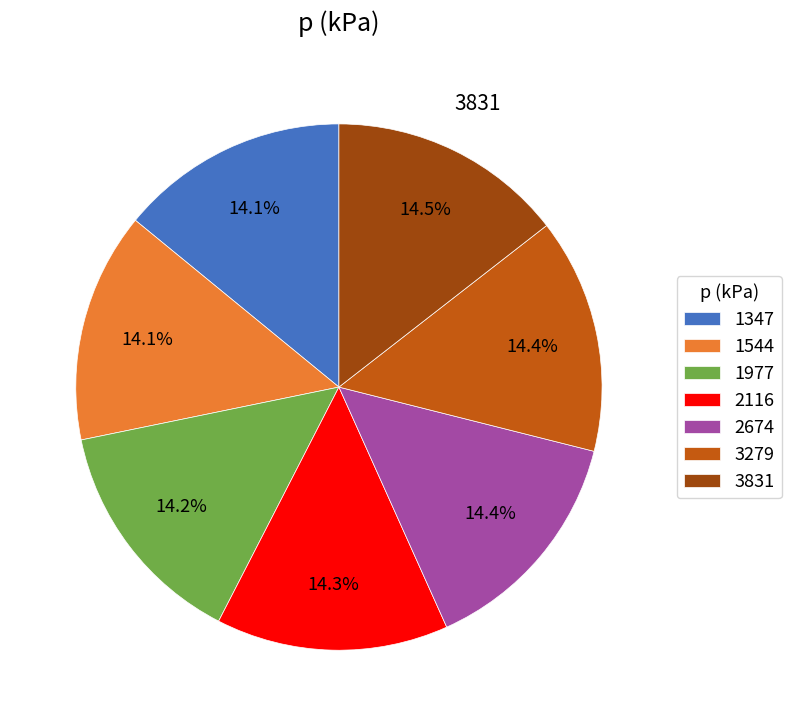

Count the number of slices in the pie.

7